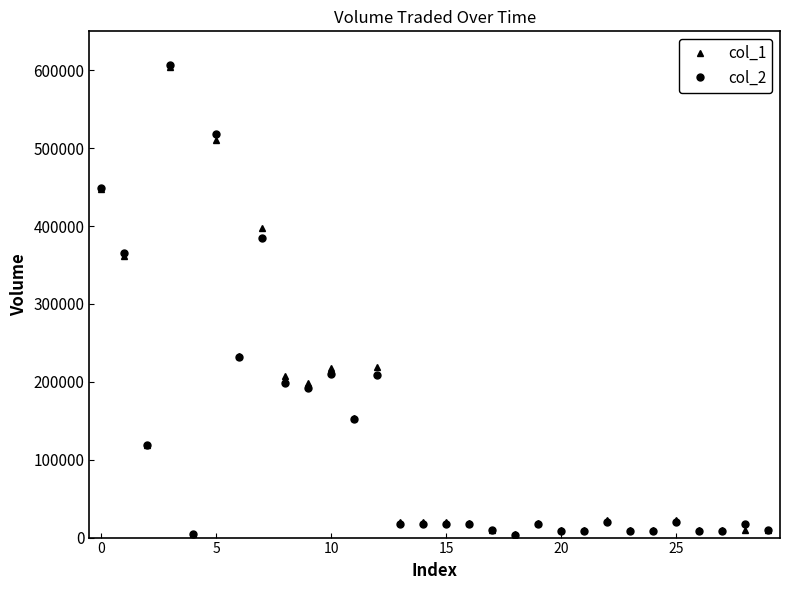

What is the highest value of the col_2 series?

607170